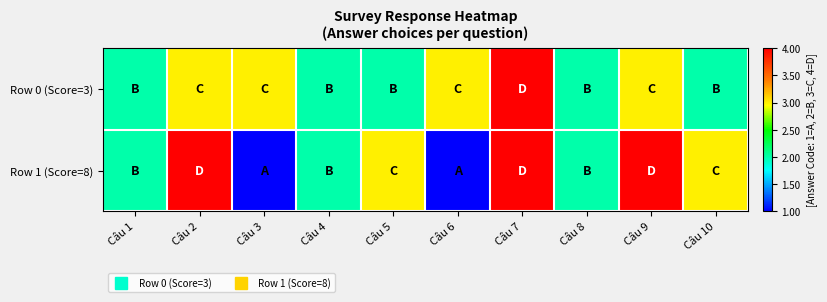

Reading right to left, what are all the values shown in this chart?

Row 0 (Score=3): Câu 10=2	Câu 9=3	Câu 8=2	Câu 7=4	Câu 6=3	Câu 5=2	Câu 4=2	Câu 3=3	Câu 2=3	Câu 1=2
Row 1 (Score=8): Câu 10=3	Câu 9=4	Câu 8=2	Câu 7=4	Câu 6=1	Câu 5=3	Câu 4=2	Câu 3=1	Câu 2=4	Câu 1=2